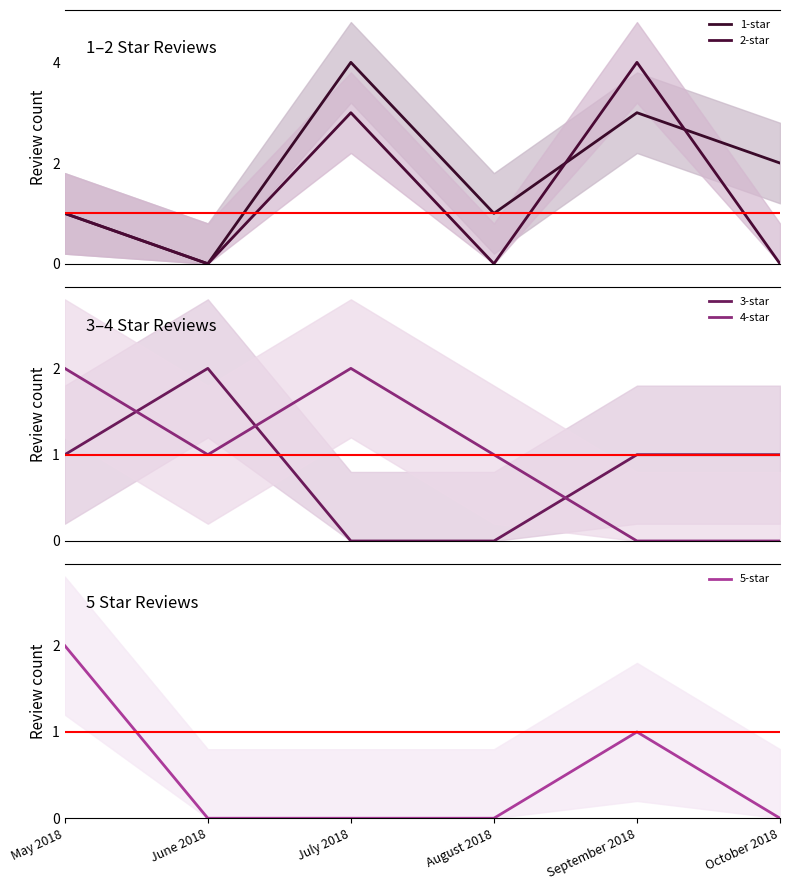

Count the 4-star values in the range 0 to 2.

6